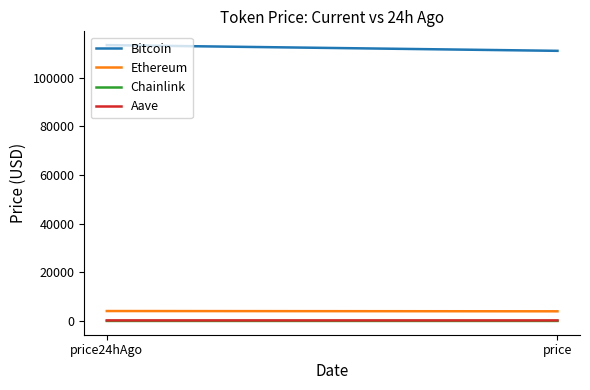

What are all the series names shown in the legend?

Bitcoin, Ethereum, Chainlink, Aave